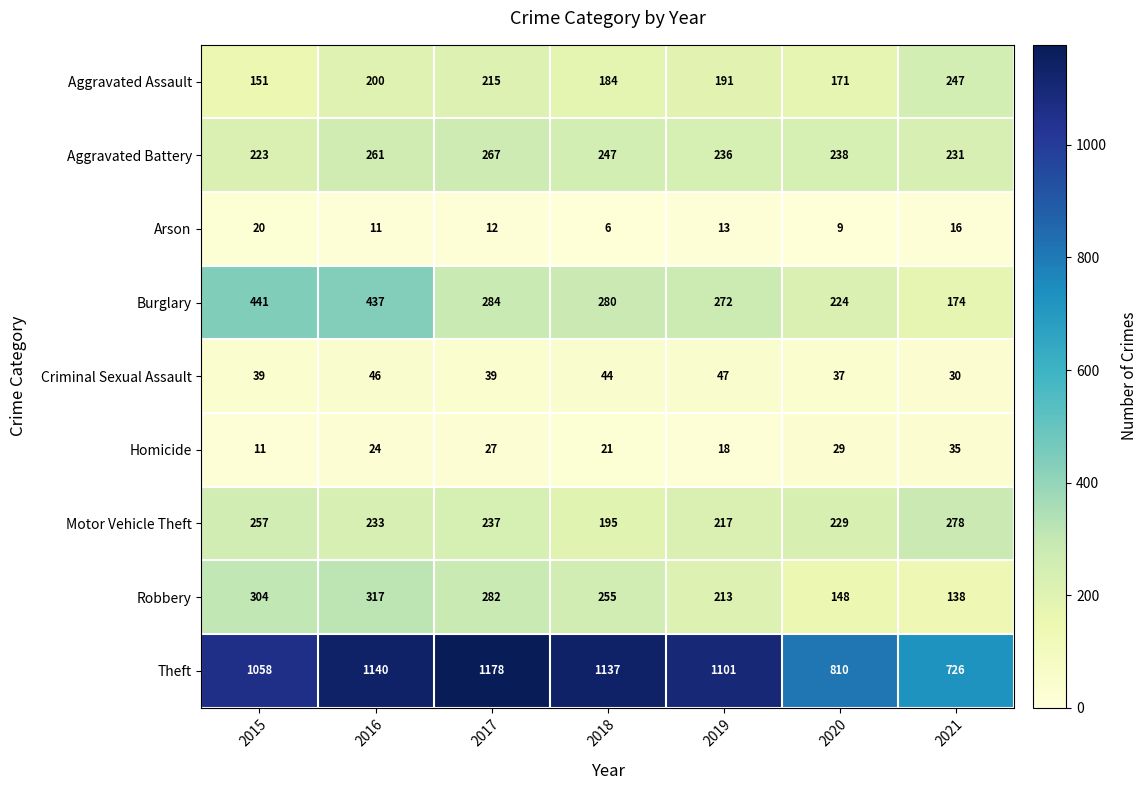

What is the difference between the maximum and minimum values in the Homicide series?

24